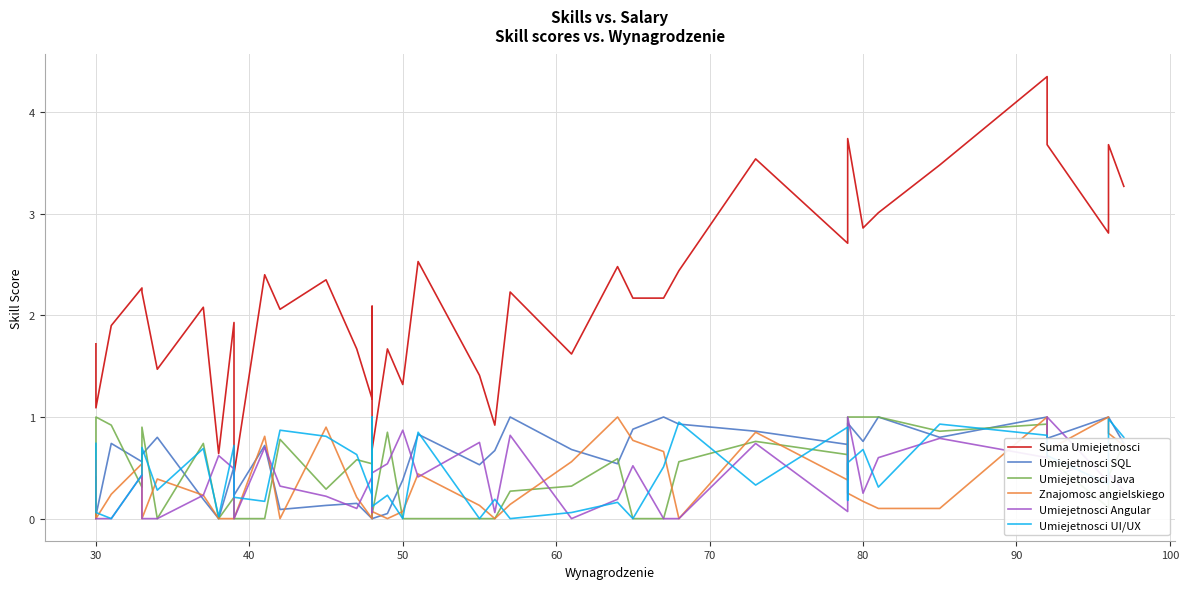

What is the value of the Umiejetnosci Java point at the 18th from the left?

0.8